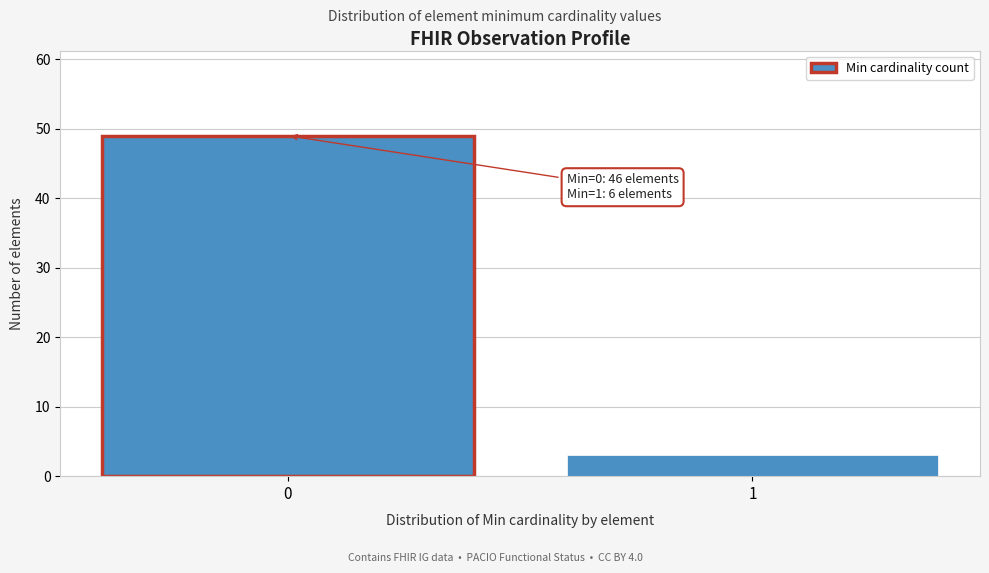

Reading left to right, transcribe all the data shown in this chart.

0=49	1=3